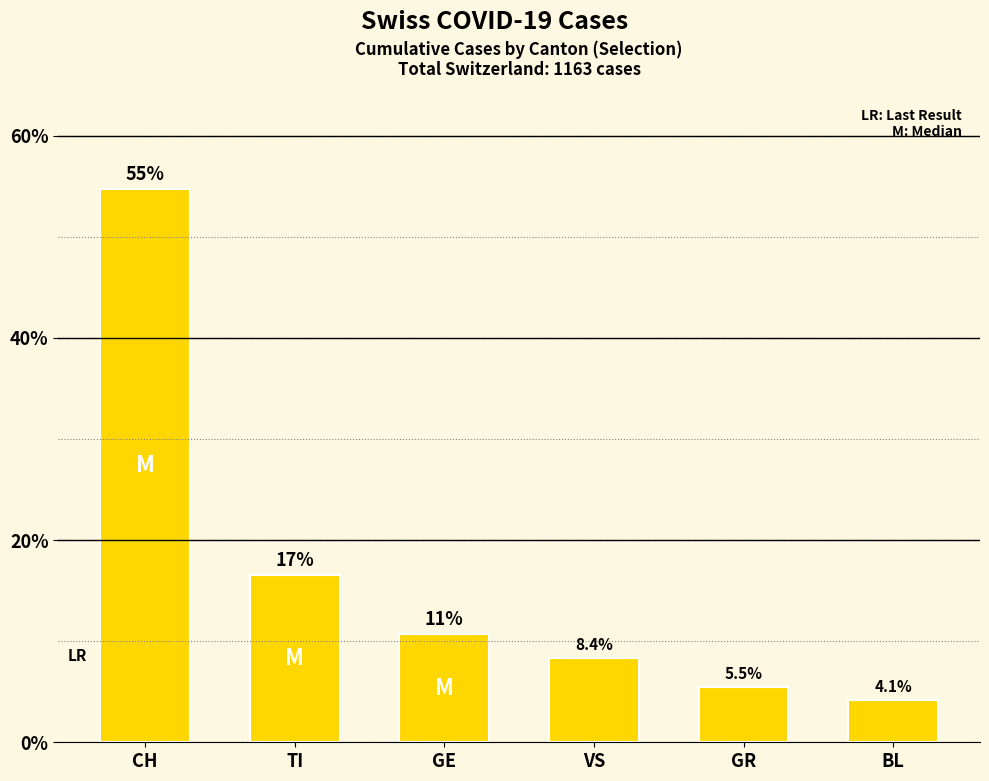

Is it true that the value at BL is 4.1?

True